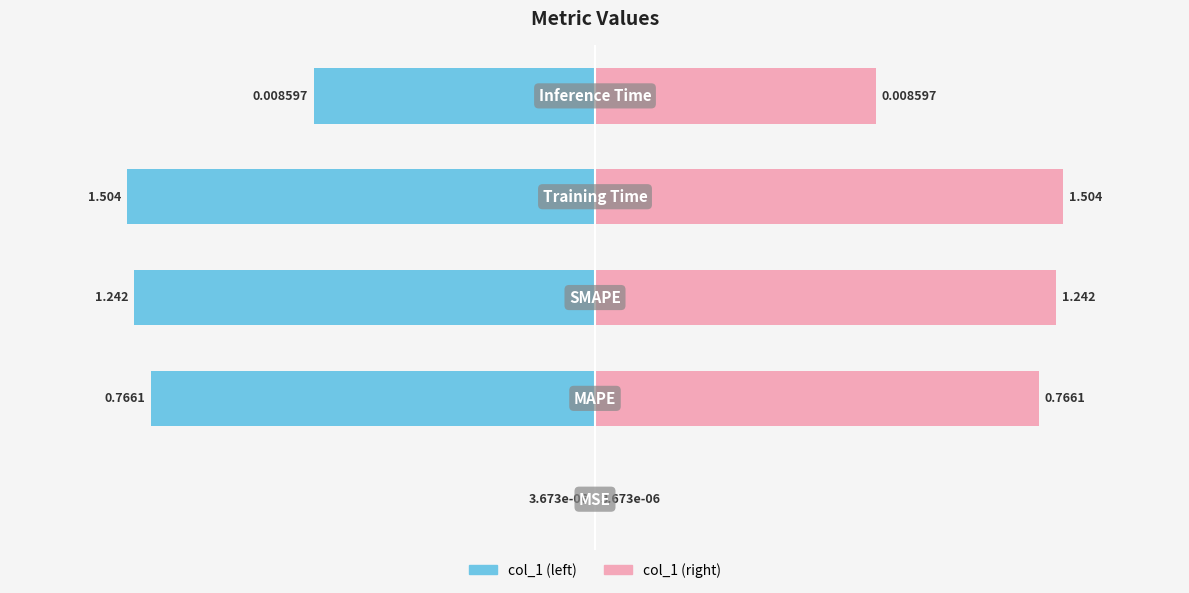

Is it true that col_1 (right) equals 1.1 at 4?

False